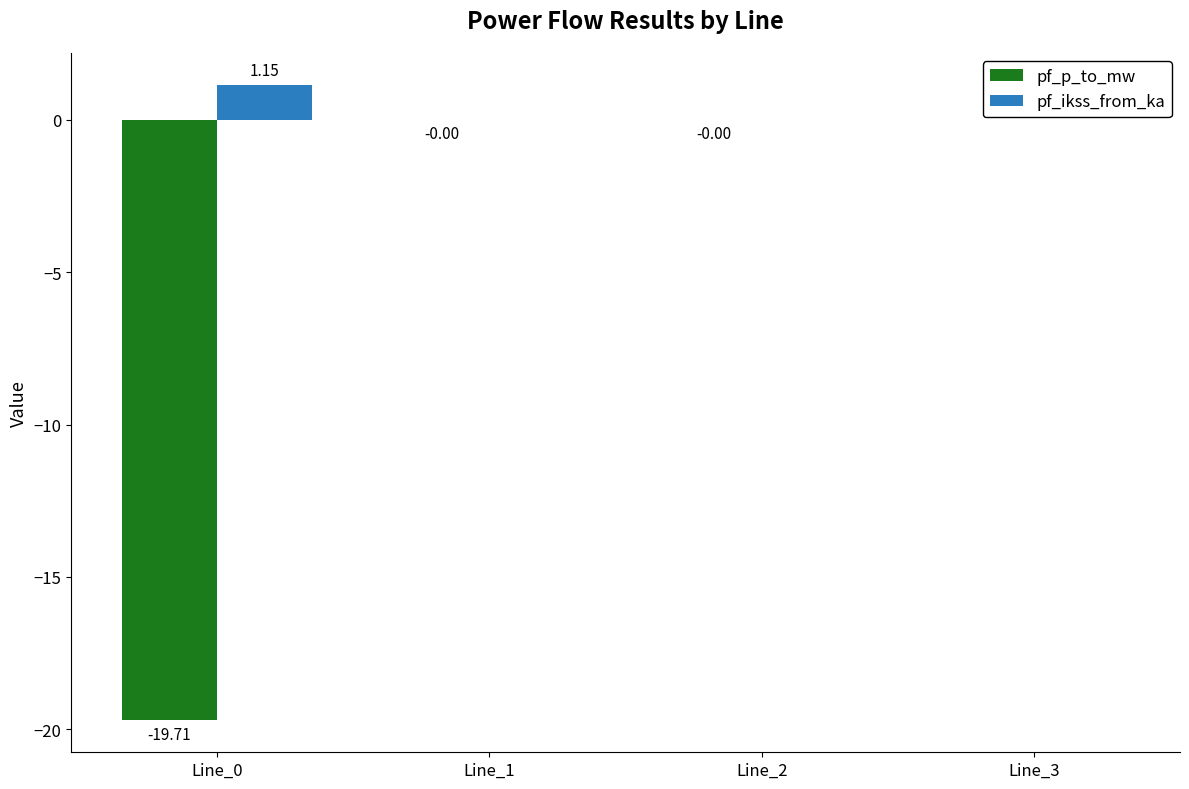

What is the sum of the pf_p_to_mw values at Line_0 and Line_1?

-19.7